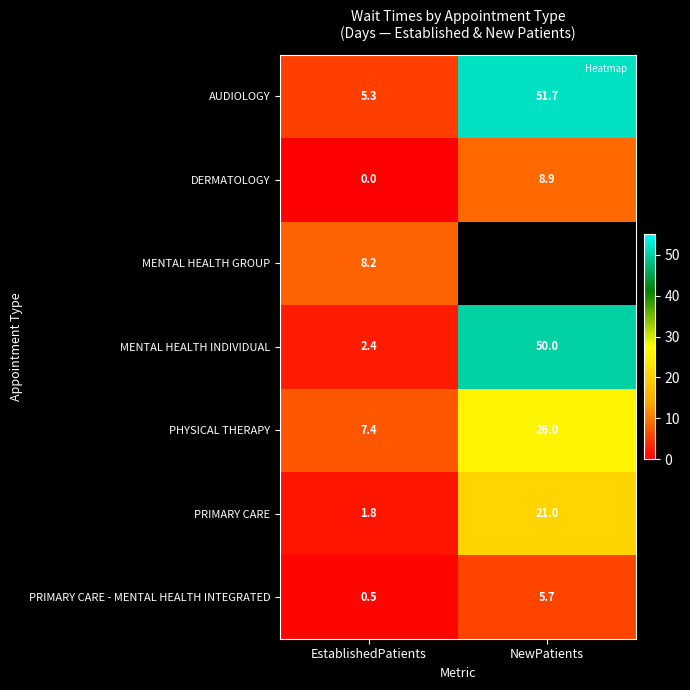

Is the value of PRIMARY CARE at NewPatients greater than the value of AUDIOLOGY at EstablishedPatients?

Yes